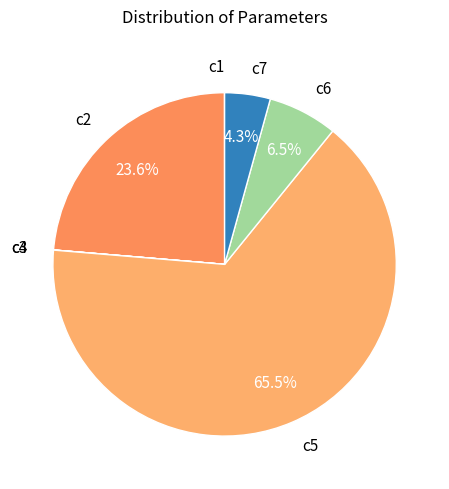

Approximately how many times larger is the value at c2 compared to c5?

0.4